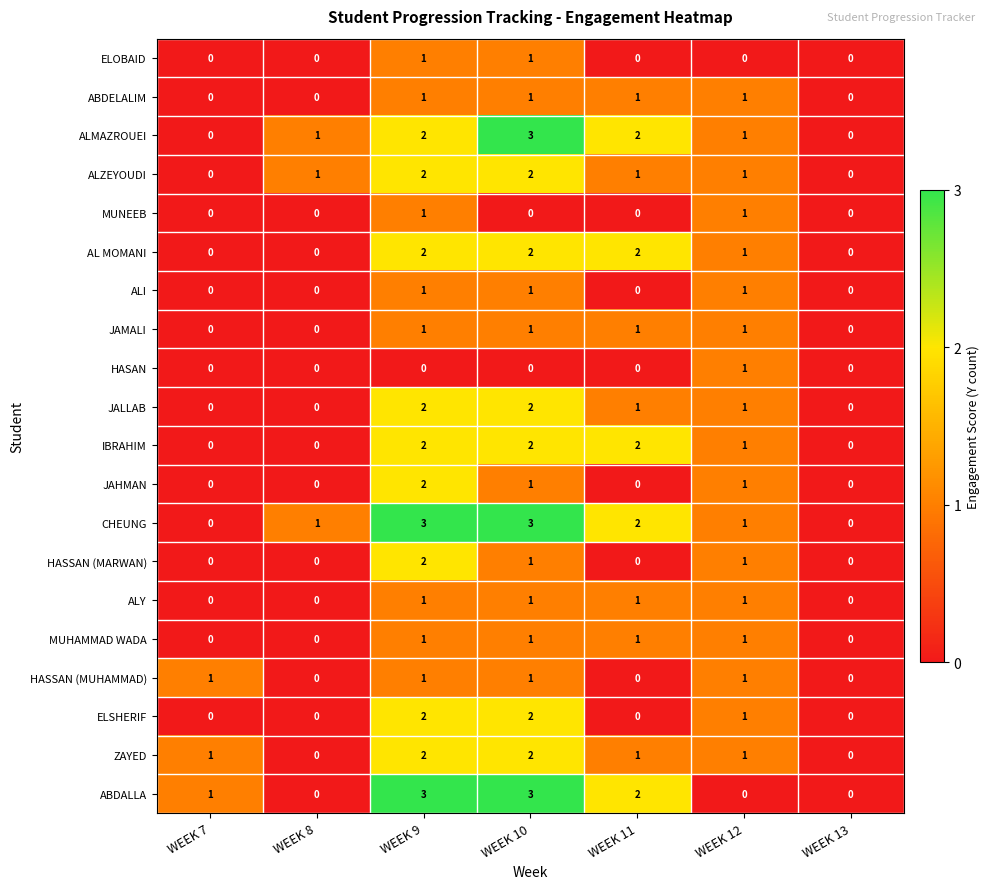

The value of ABDALLA at WEEK 12 is 1. True or false?

False